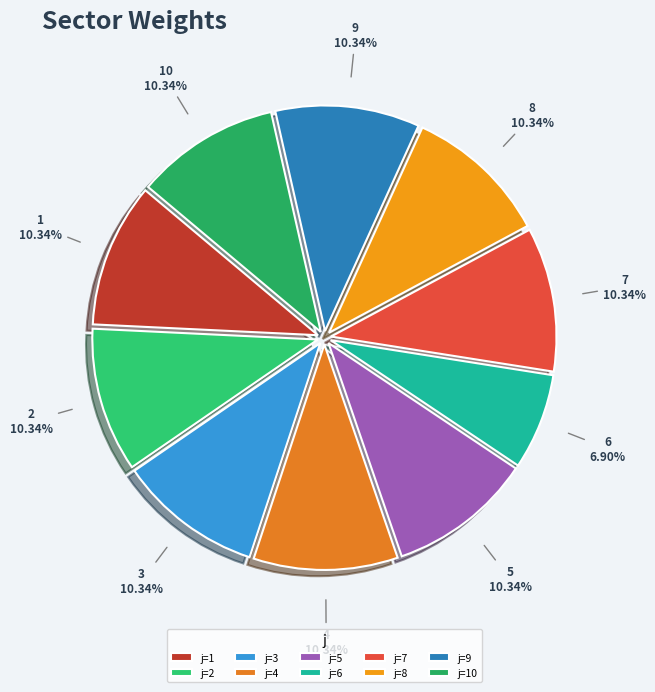

Combined, do 7 and 2 account for over 50%?

No